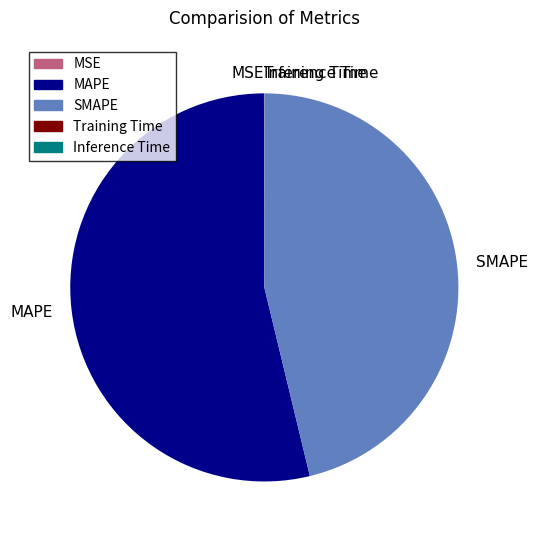

Which category accounts for the majority?

MAPE